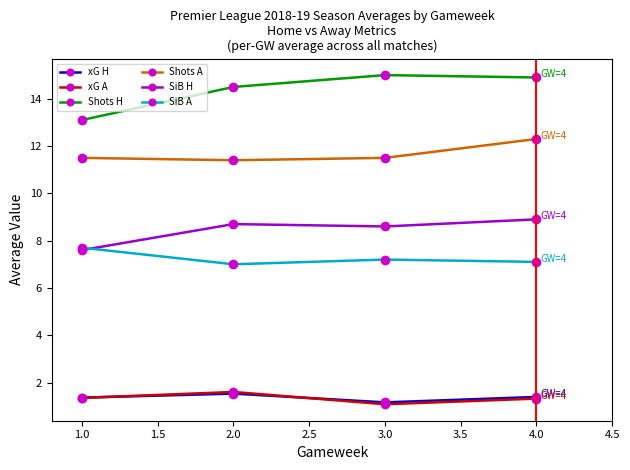

True or false: xG H has a value of 1.4 at 4.0.

True